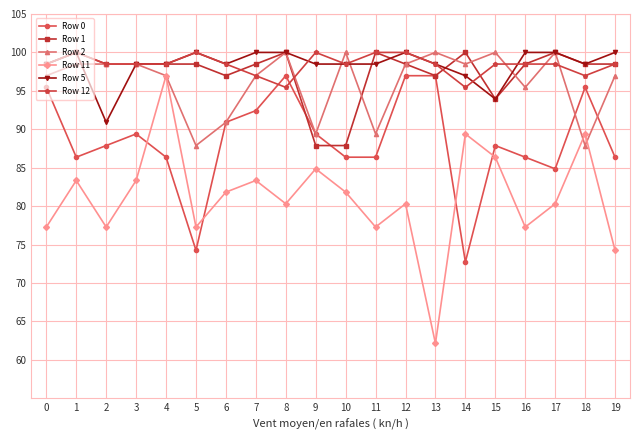

Between which two adjacent categories do Row 0 and Row 11 first intersect?

3 and 4